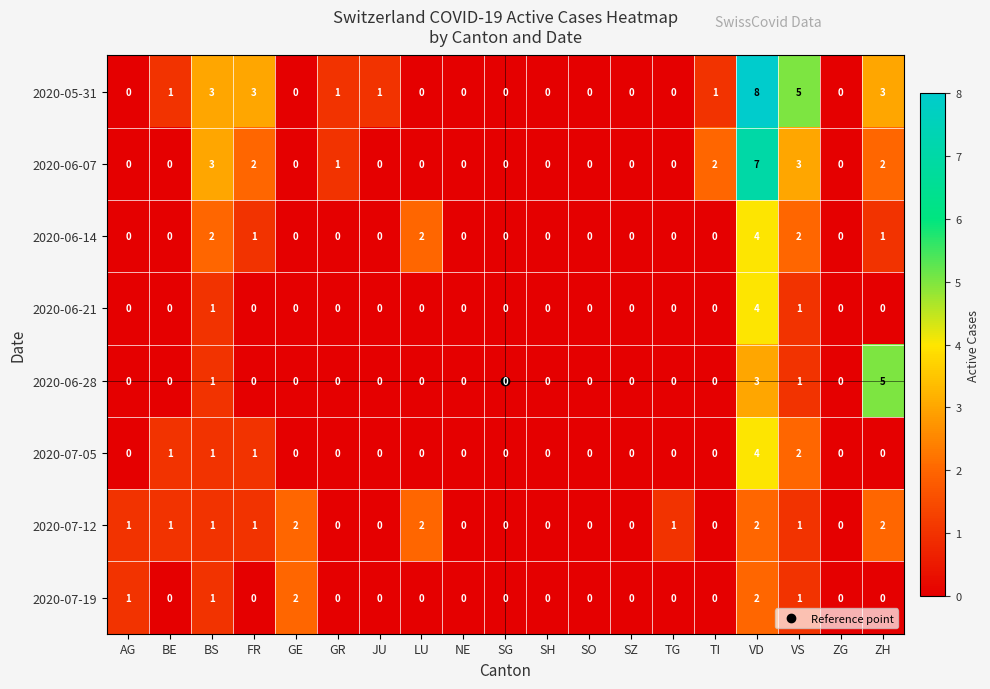

What is the difference between the maximum and minimum values in the 2020-06-07 series?

7